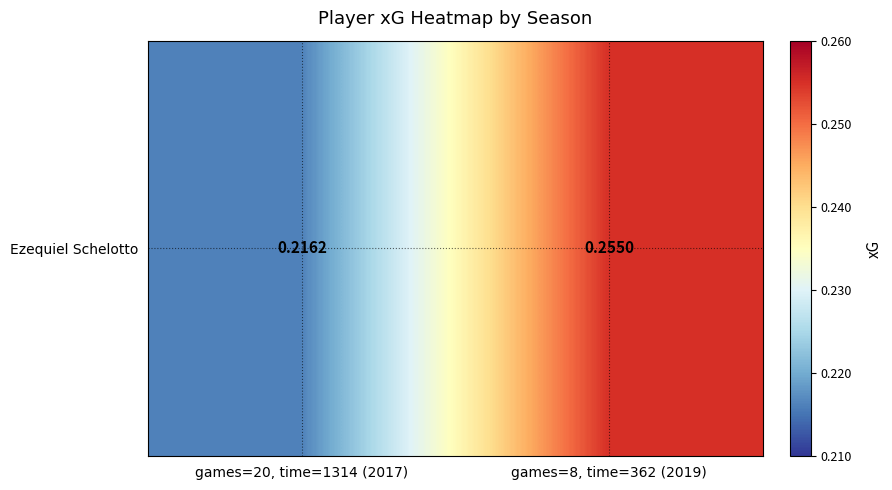

What is the average value?

0.2